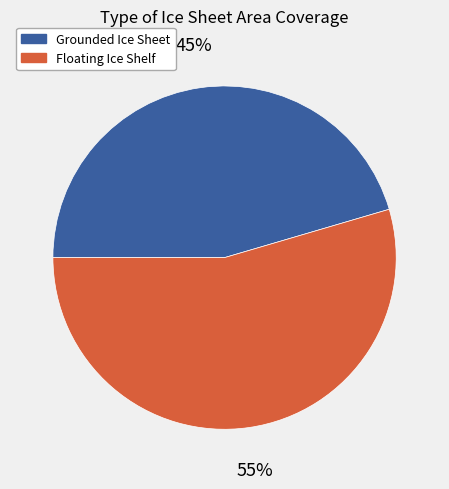

Which slice represents more than half of the pie?

Floating Ice Shelf